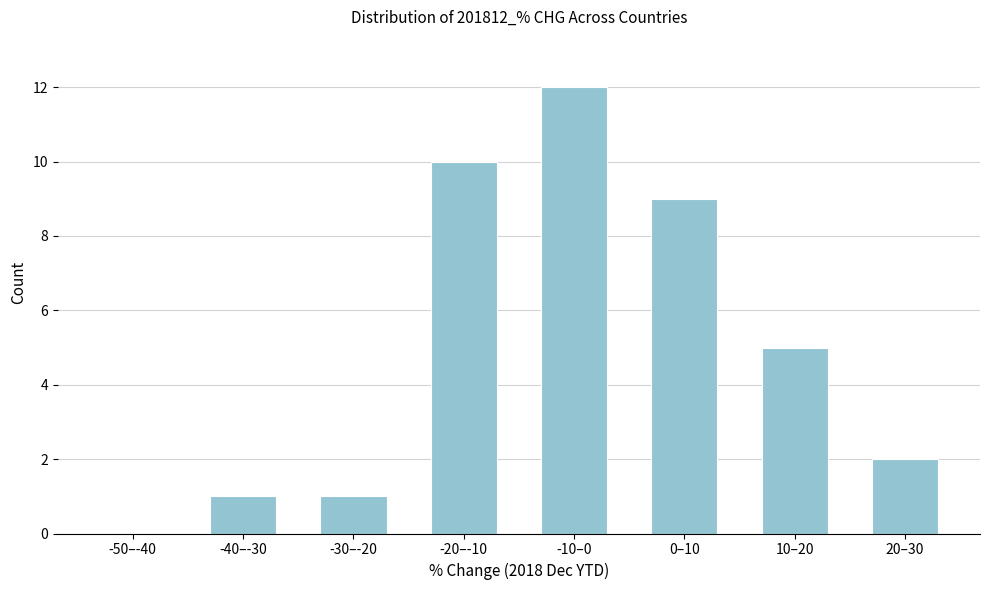

Reading right to left, list all the values displayed in this chart.

20–30=2	10–20=5	0–10=9	-10–0=12	-20–-10=10	-30–-20=1	-40–-30=1	-50–-40=0